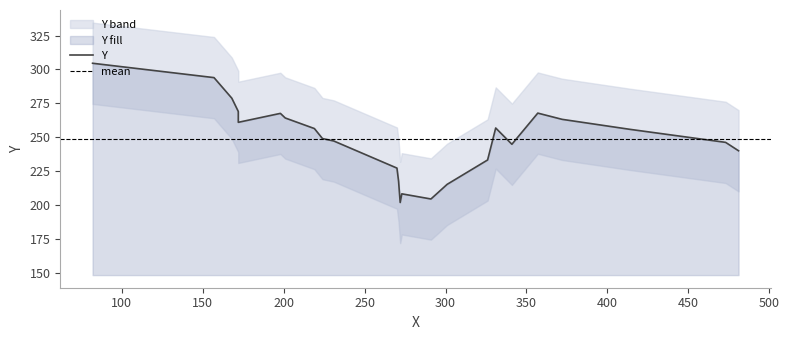

What is the average value?

249